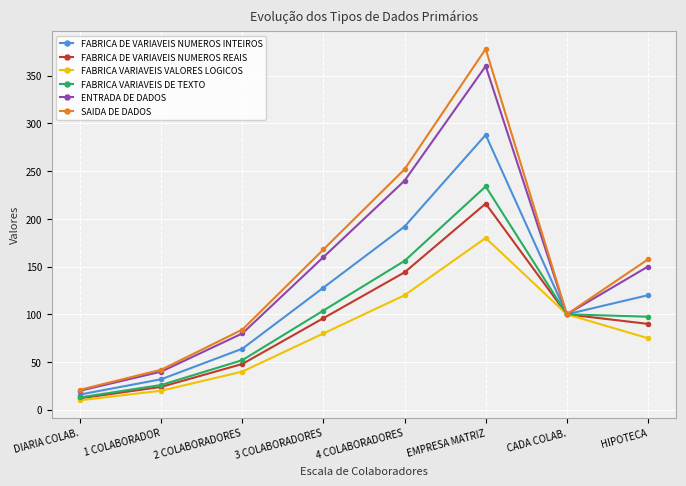

What is the spread (max minus min) of values at EMPRESA MATRIZ?

198.0